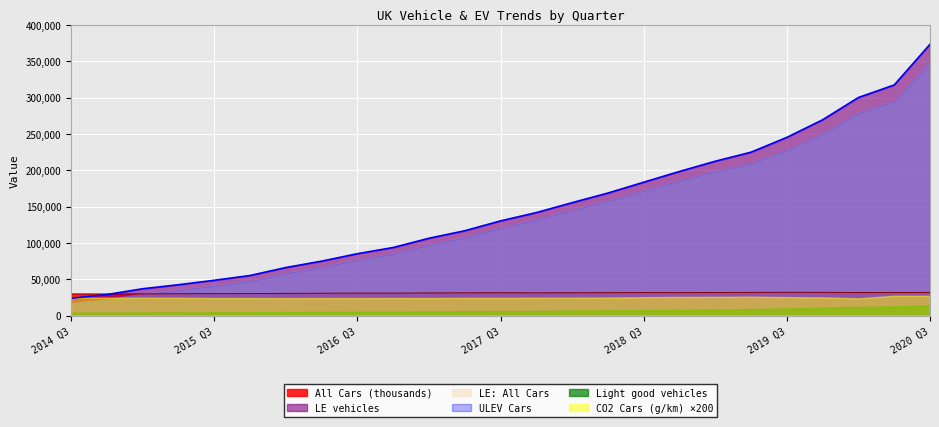

List the labels in order of LE vehicles value, largest first.

2020 Q3, 2020 Q2, 2020 Q1, 2019 Q4, 2019 Q3, 2019 Q2, 2019 Q1, 2018 Q4, 2018 Q3, 2018 Q2, 2018 Q1, 2017 Q4, 2017 Q3, 2017 Q2, 2017 Q1, 2016 Q4, 2016 Q3, 2016 Q2, 2016 Q1, 2015 Q4, 2015 Q3, 2015 Q2, 2015 Q1, 2014 Q4, 2014 Q3